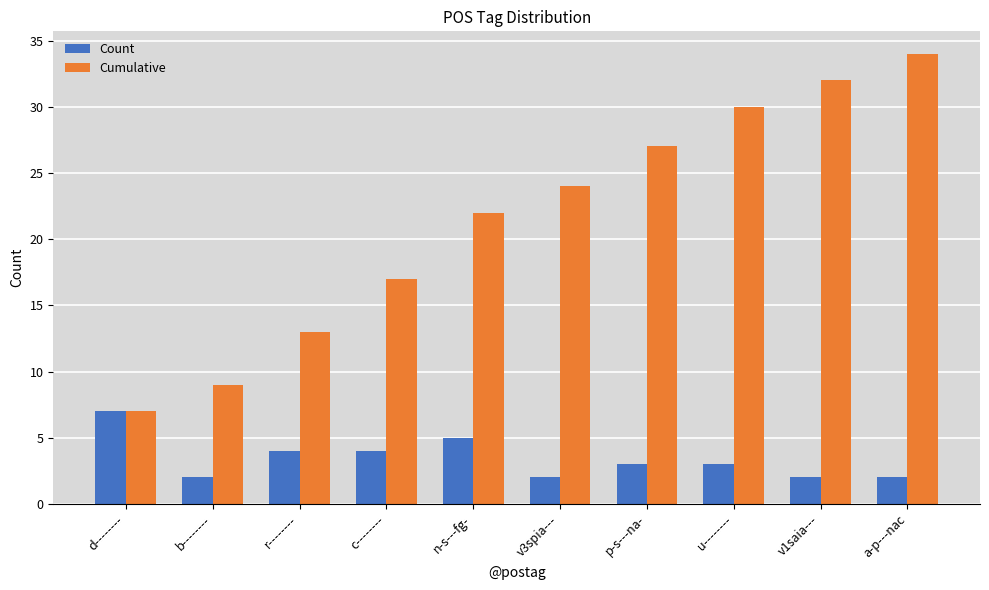

Is the value of Count at u-------- greater than the value of Cumulative at u--------?

No